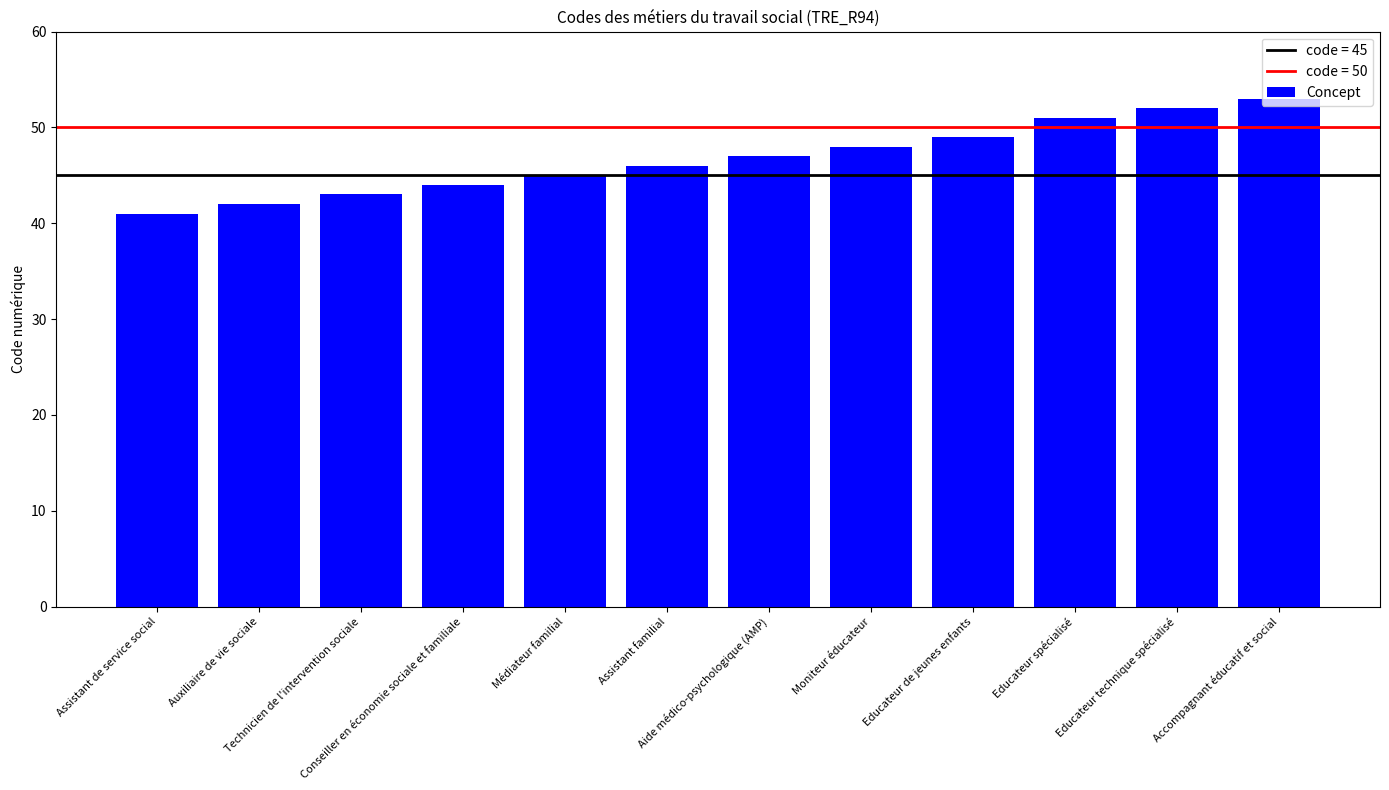

At which category does the chart reach its peak across all series?

Accompagnant éducatif et social